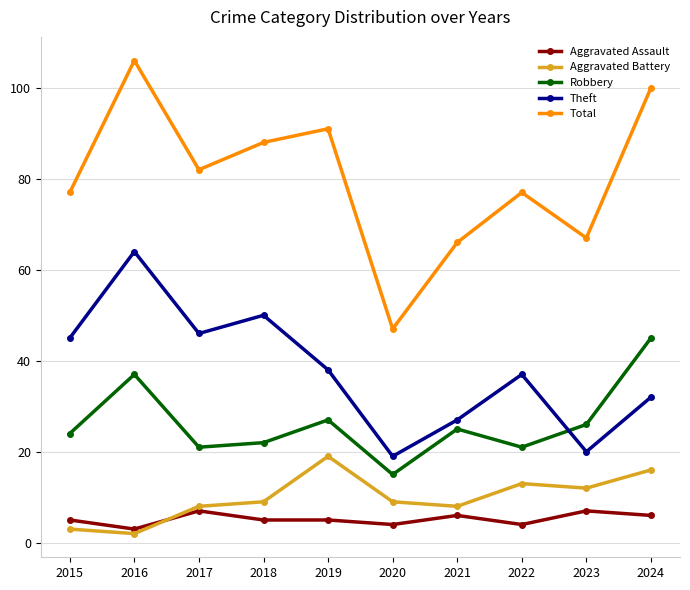

True or false: Aggravated Assault and Theft cross at least once.

False